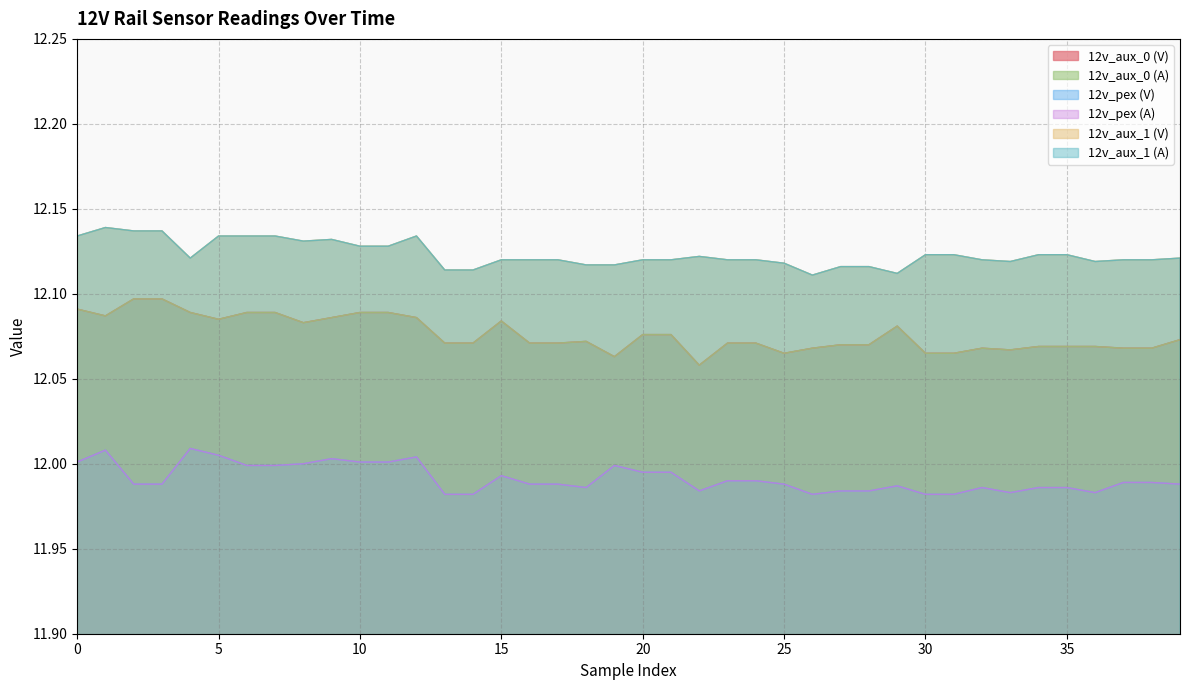

What is the minimum value for 12v_aux_0 (V)?

12.1